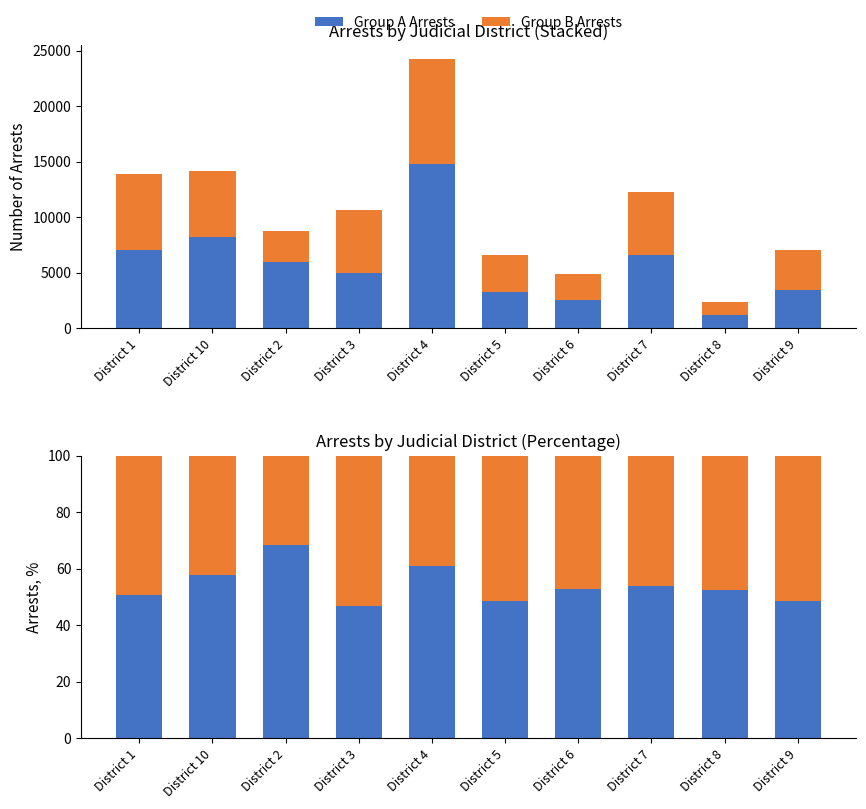

At which label does Group A Arrests reach its peak?

District 2